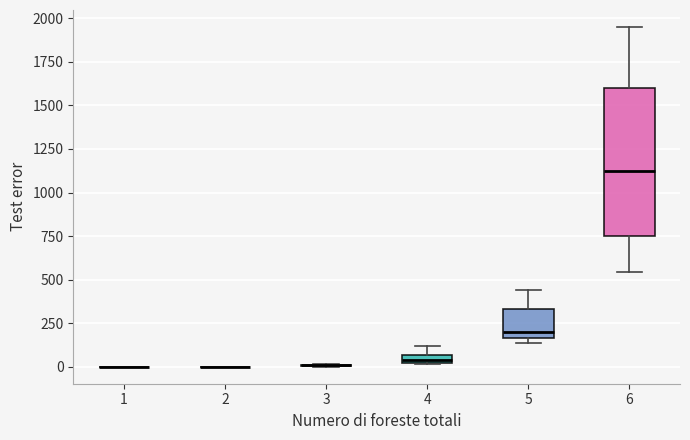

Comparing the boxes themselves (not the whiskers), which one is the tallest?

6